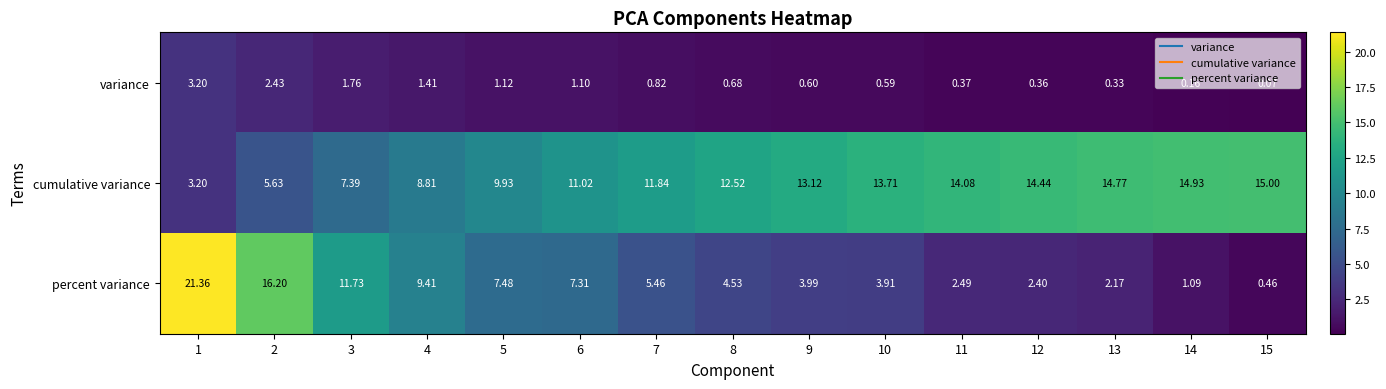

What is the maximum value shown in the chart?

21.4